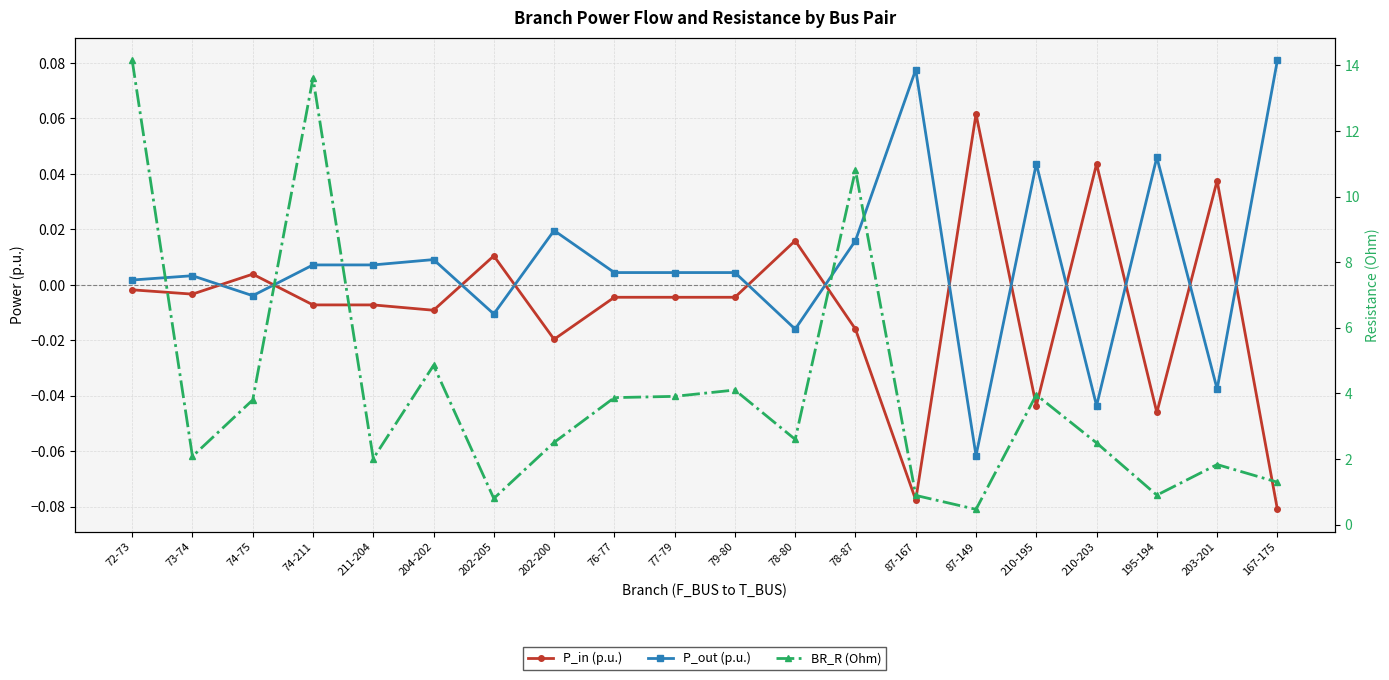

Where is the first local maximum for BR_R (Ohm)?

74-211